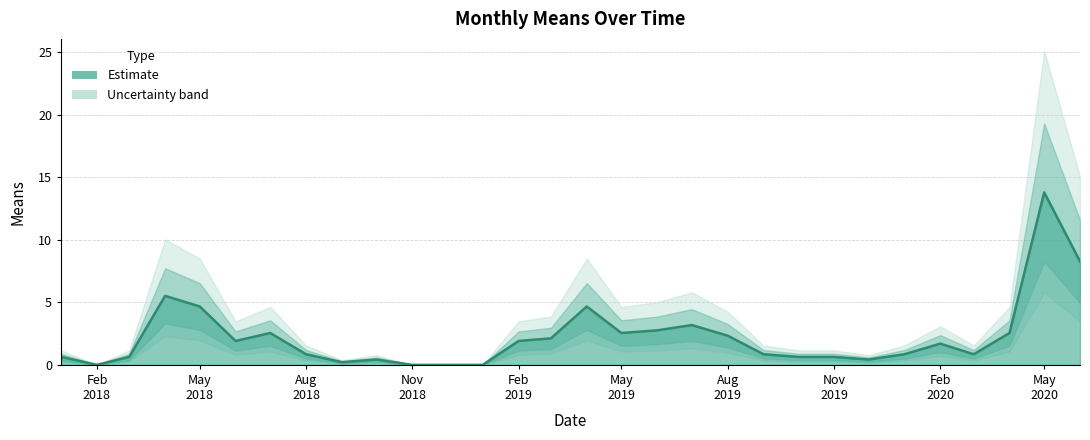

Does the chart have visible grid lines?

Yes